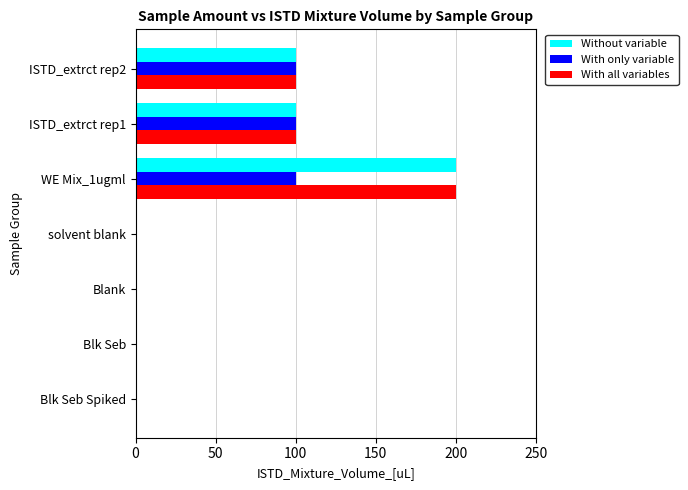

What is the maximum value shown in the chart?

200